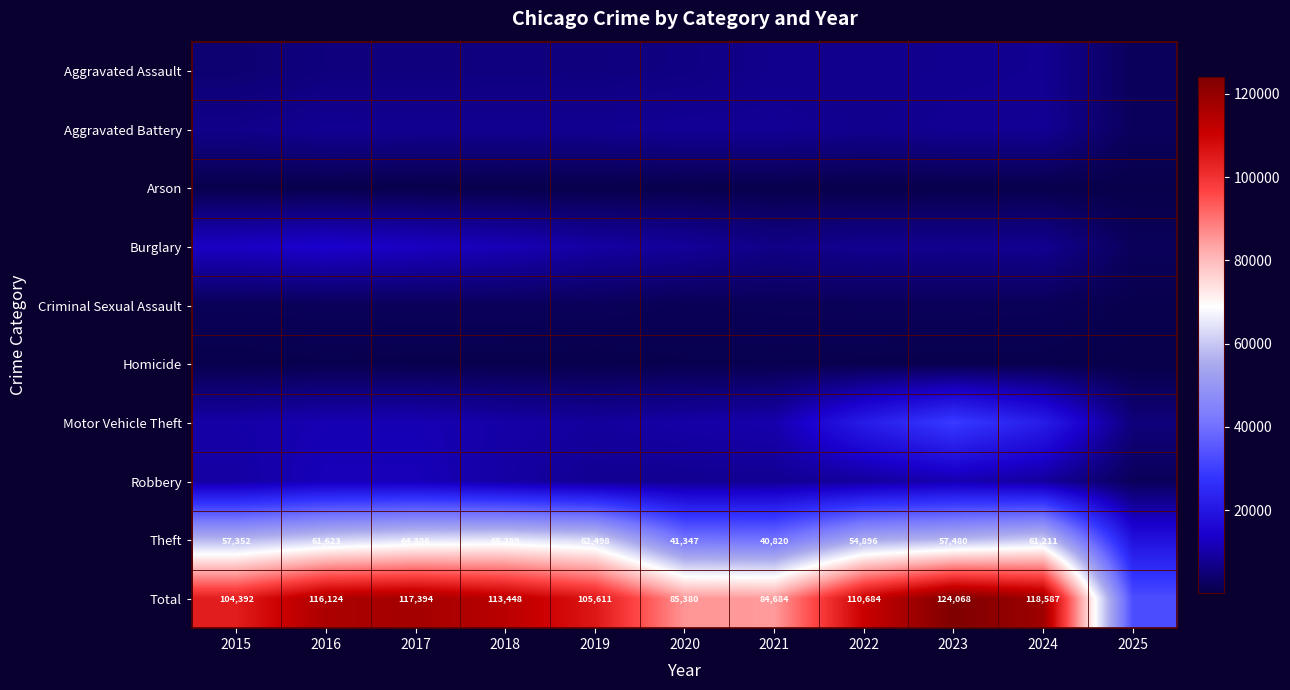

What is the smallest value displayed?

123